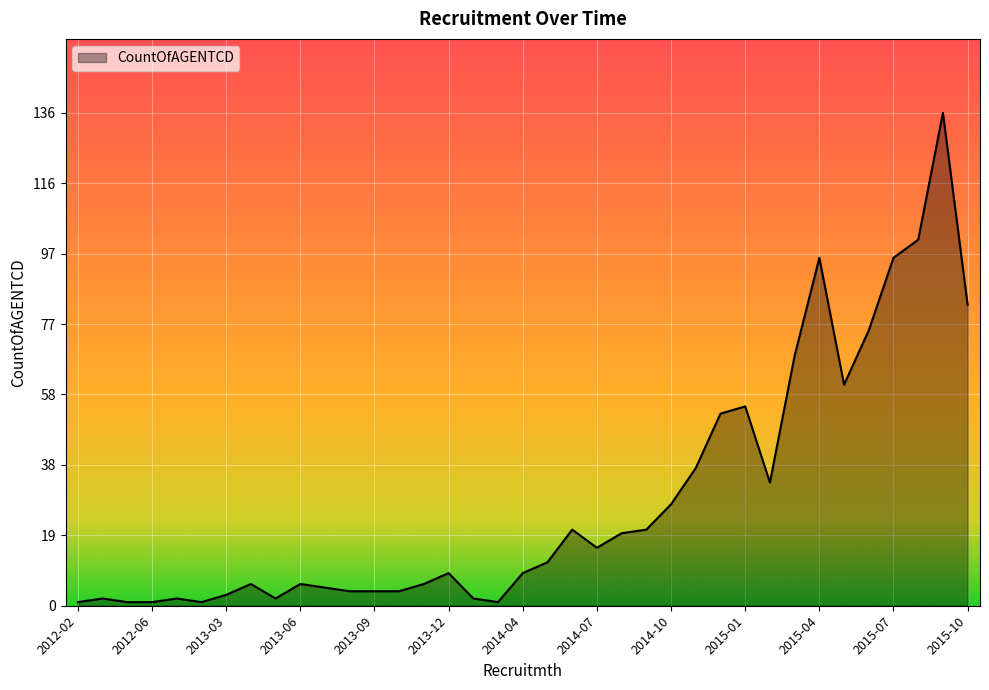

True or false: there are more than 2 points higher than both neighbors.

True